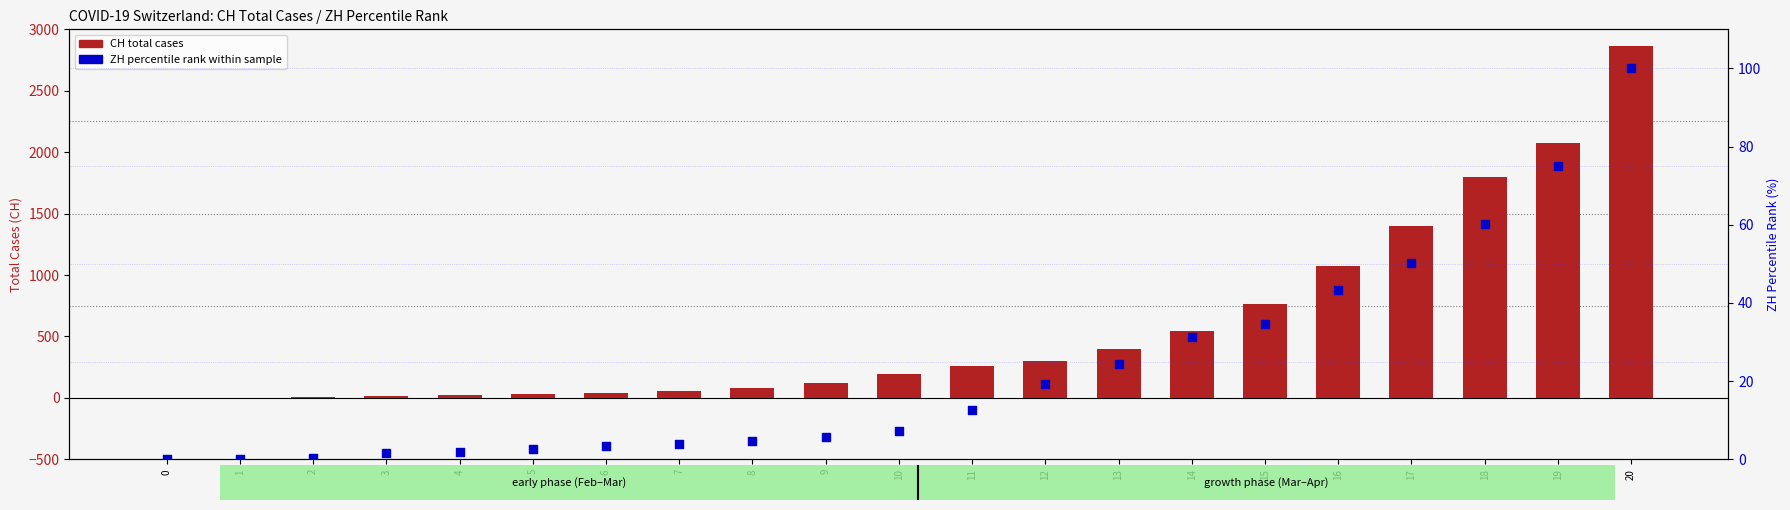

At how many categories does at least one series exceed 1909?

2